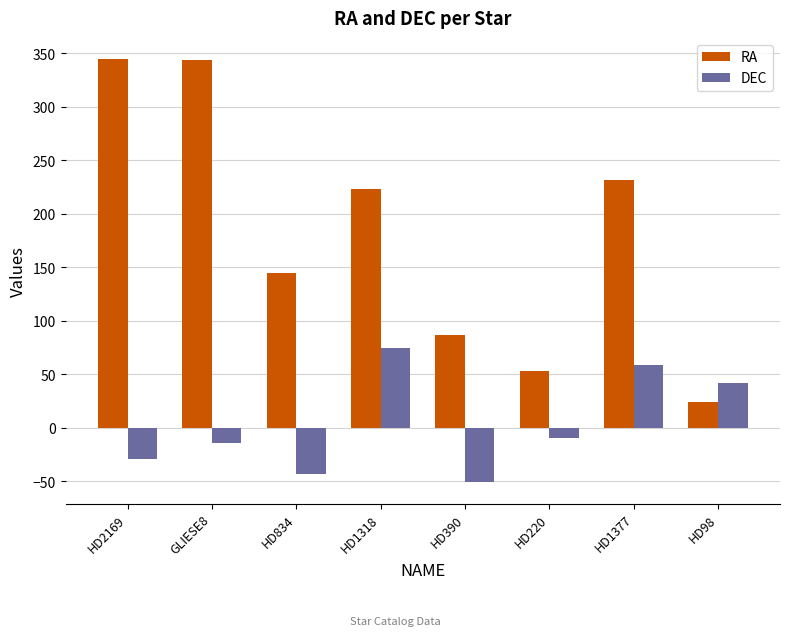

At HD390, list the series in order from largest to smallest.

RA, DEC